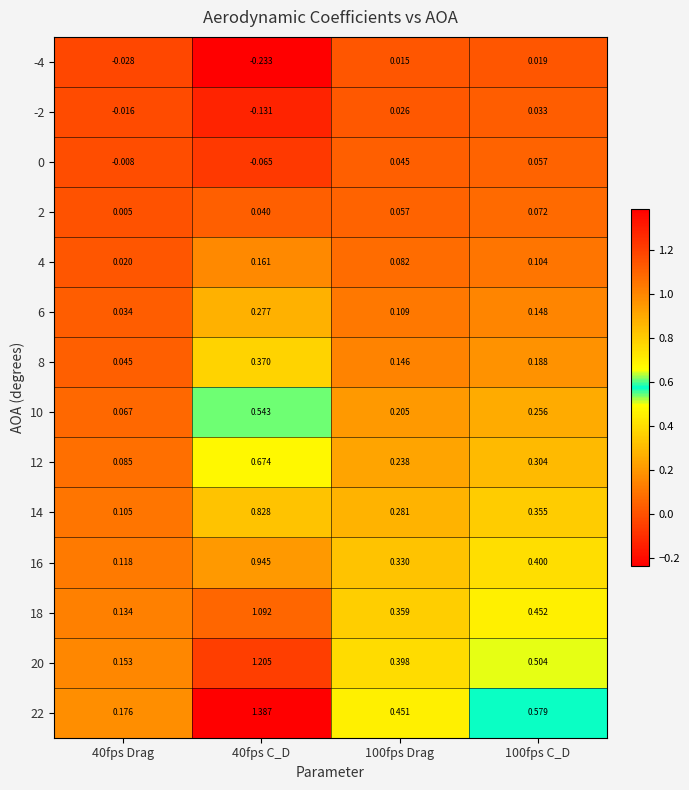

Is the value of 2 at 100fps Drag greater than the value of 4 at 40fps Drag?

Yes